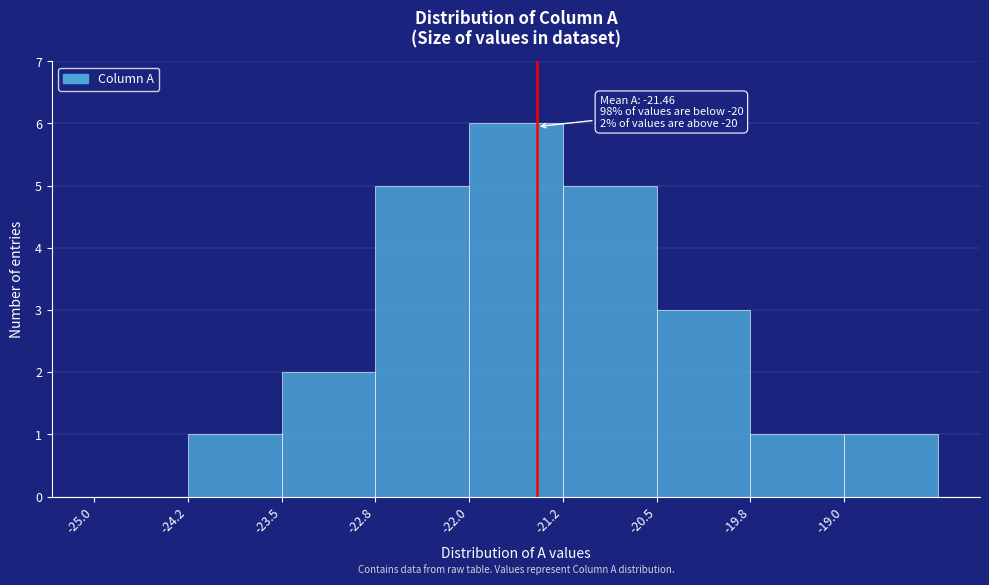

Over which range of the x-axis is the bar tallest?

-22.00 to -21.25